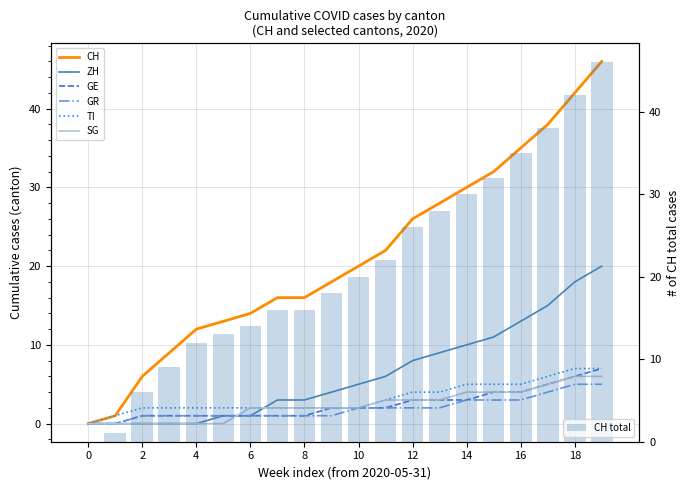

What is the total value across all series at 2020-08-02?

29